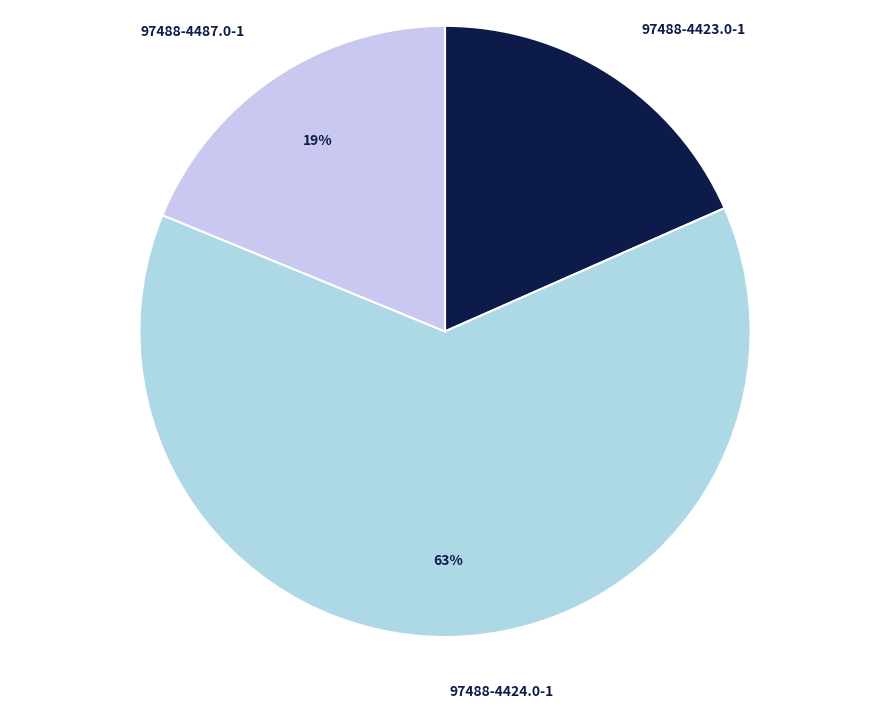

Which slice is the largest?

97488-4424.0-1